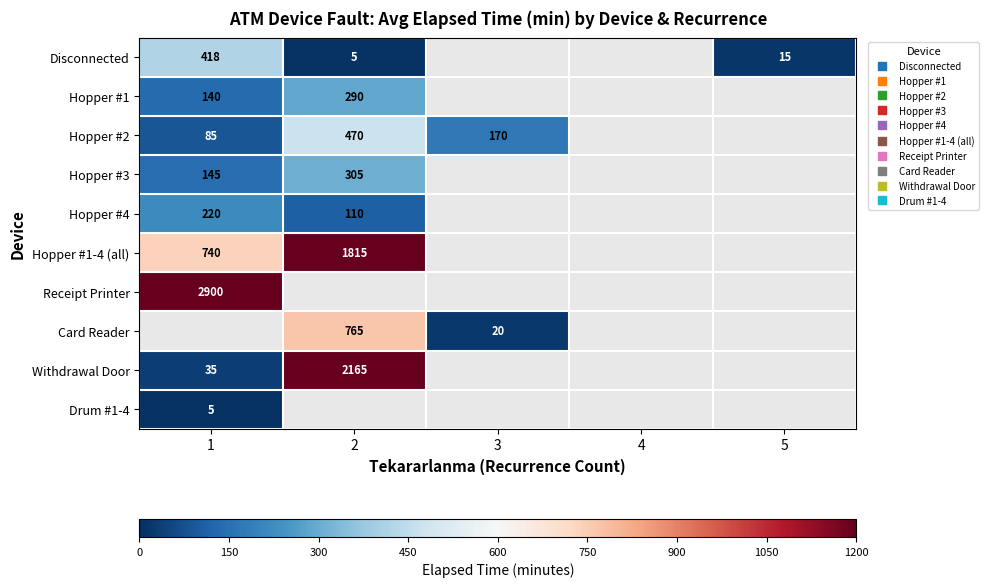

The value of Drum #1-4 at 1 is 5.0. True or false?

True